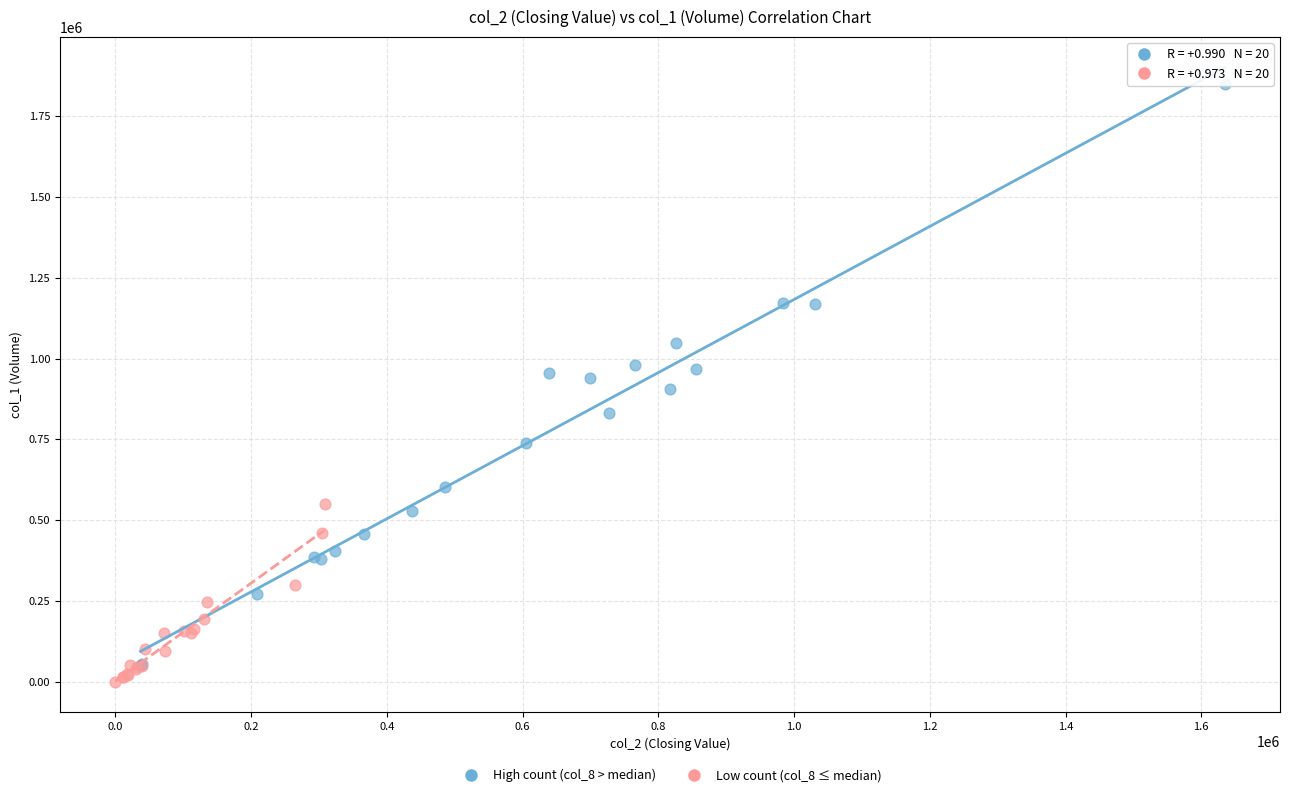

Which series has the widest spread of Y values?

High count (col_8 > median)